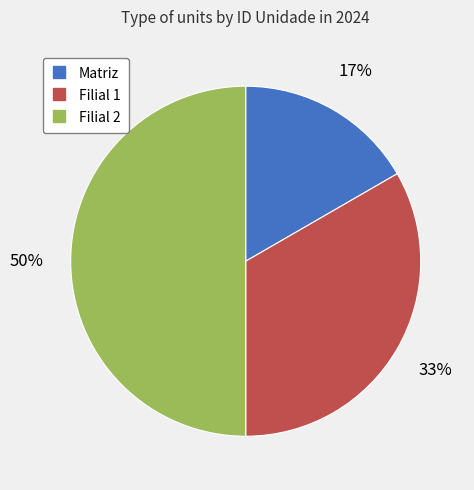

To the nearest percent, what is the combined percentage of Matriz and Filial 2?

67%